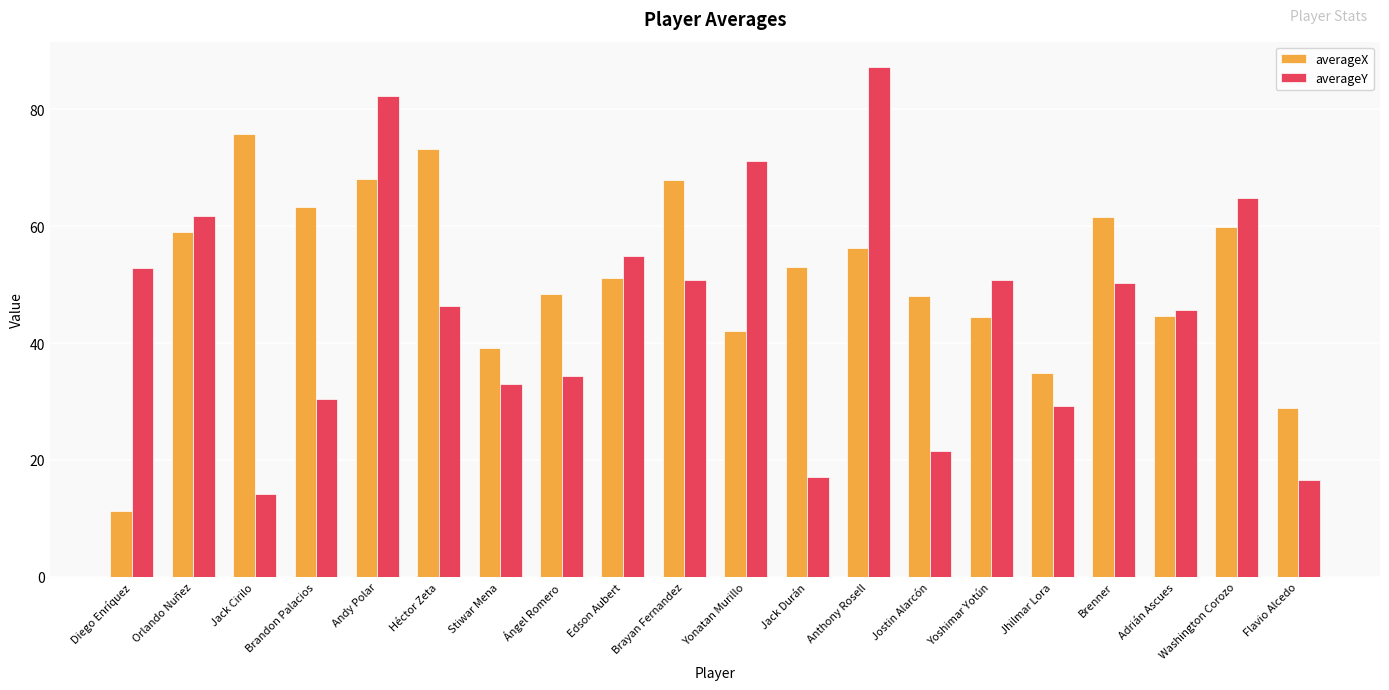

What is the smallest value displayed?

11.3